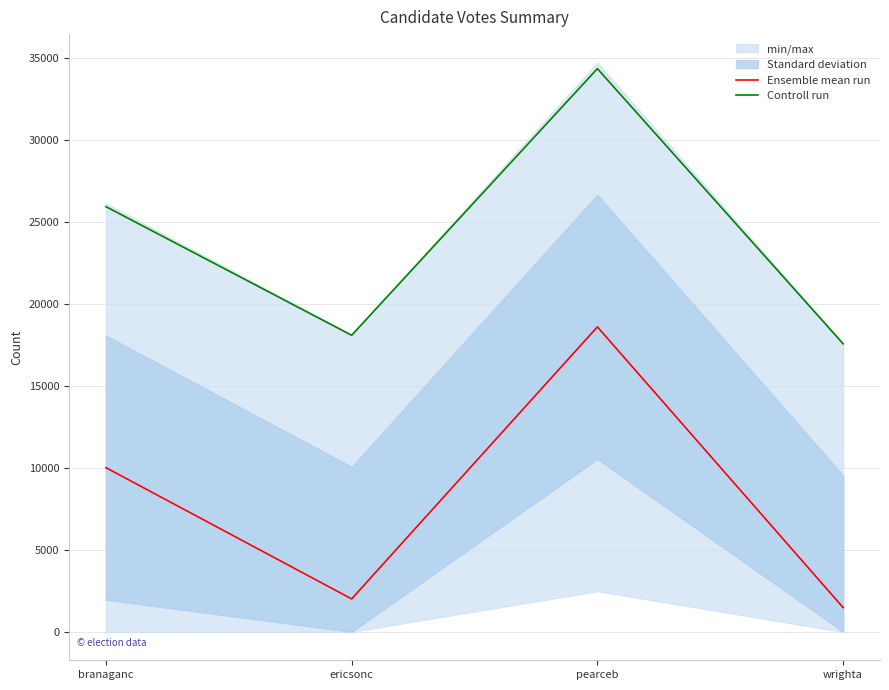

What is the minimum value for Ensemble mean run?

1478.0